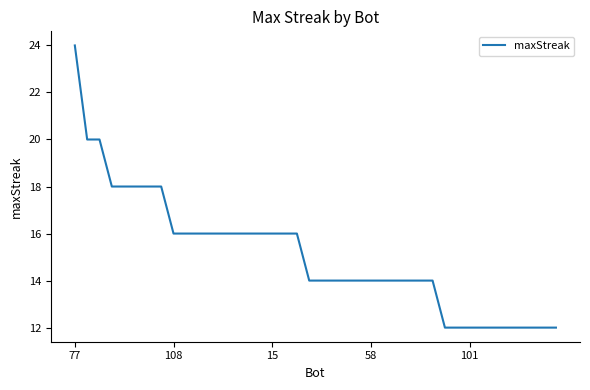

What is the greatest value displayed?

24